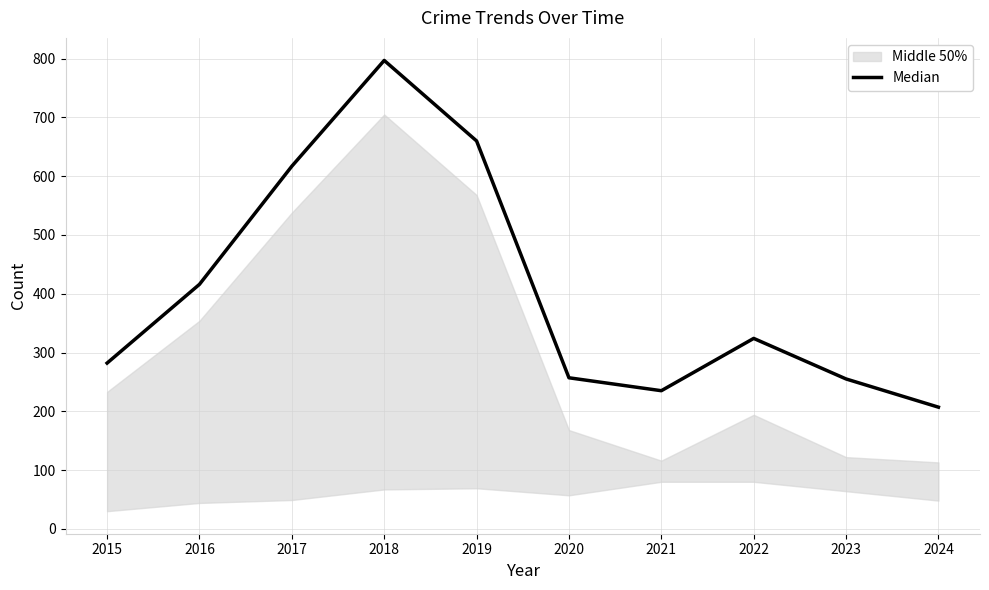

What is the difference between the maximum and minimum values?

590